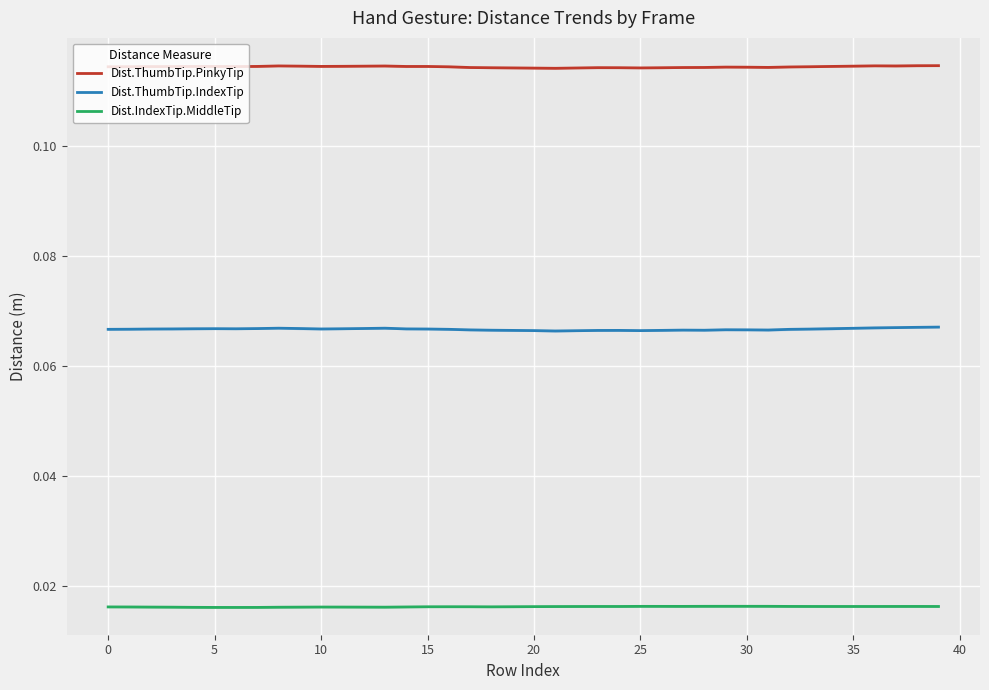

At how many categories does at least one series exceed 0?

40